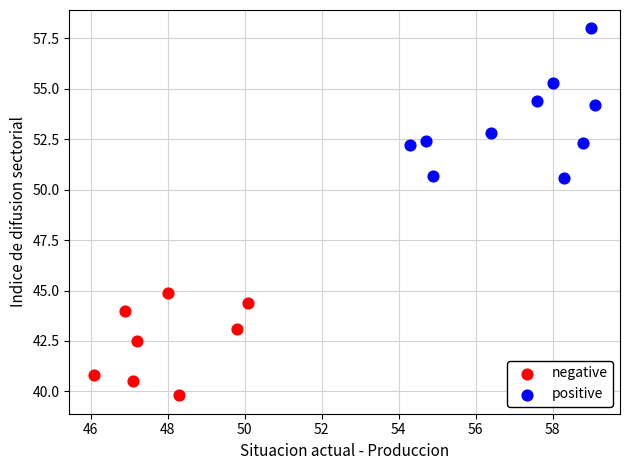

Which series reaches the maximum Y coordinate?

positive